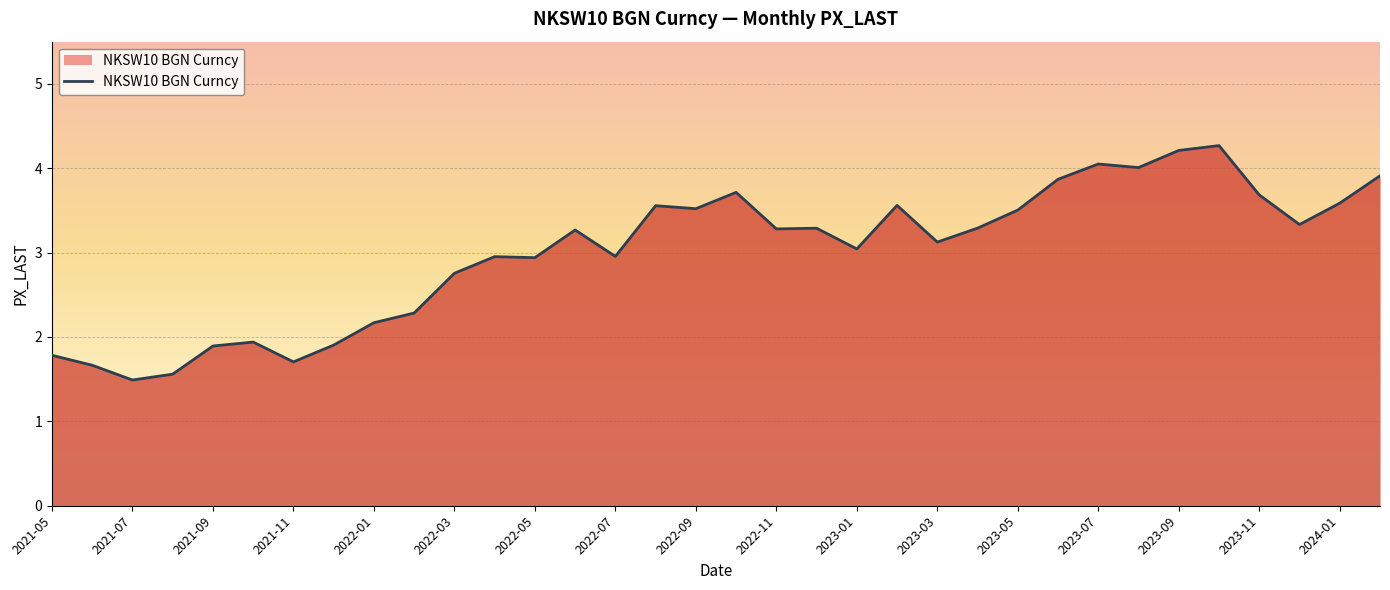

What position from the left is 2021-05?

1